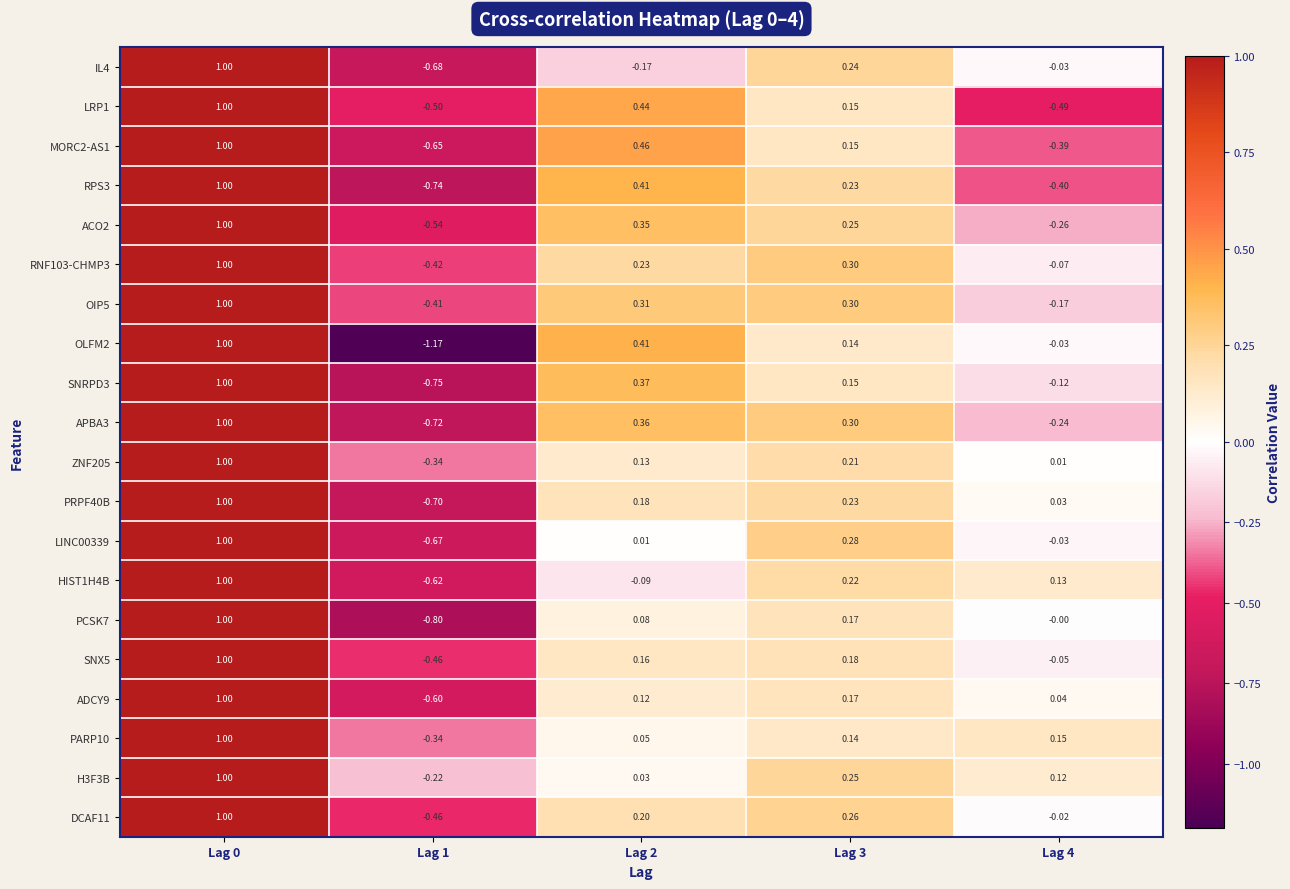

Is the value of ZNF205 at Lag 4 greater than the value of PRPF40B at Lag 4?

No